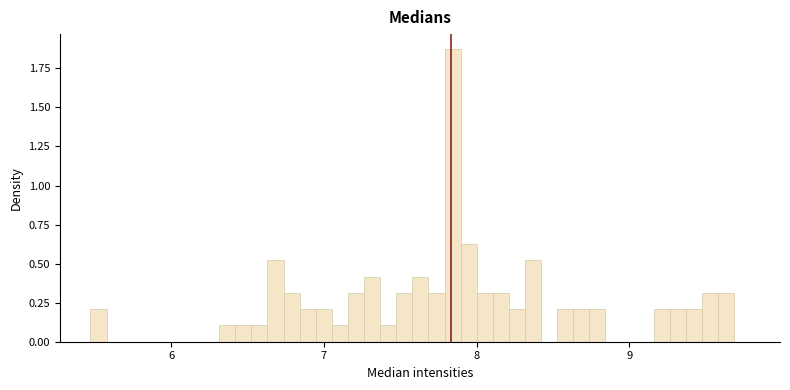

Read against the x-axis, roughly where is the centre of the tallest bar?

7.8